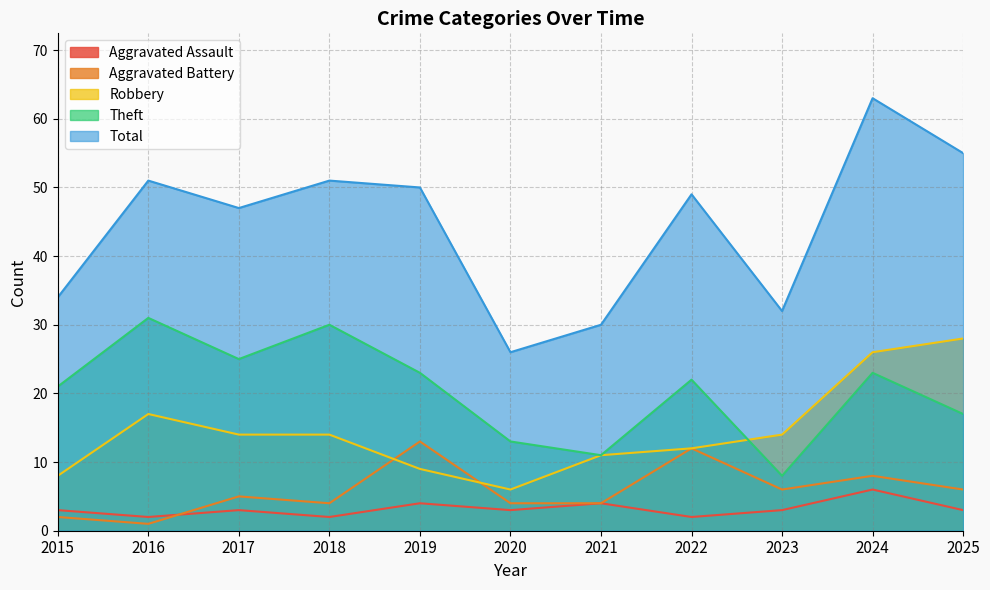

Where is Total nearest to the value 44?

2017